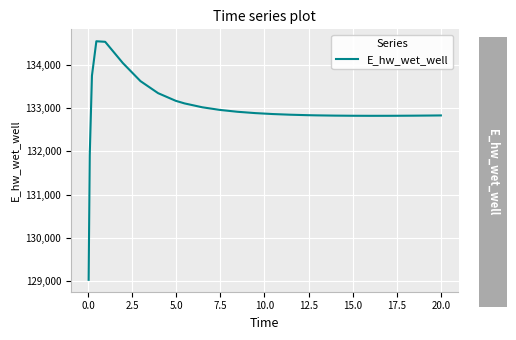

What is the minimum value shown in the chart?

129036.7